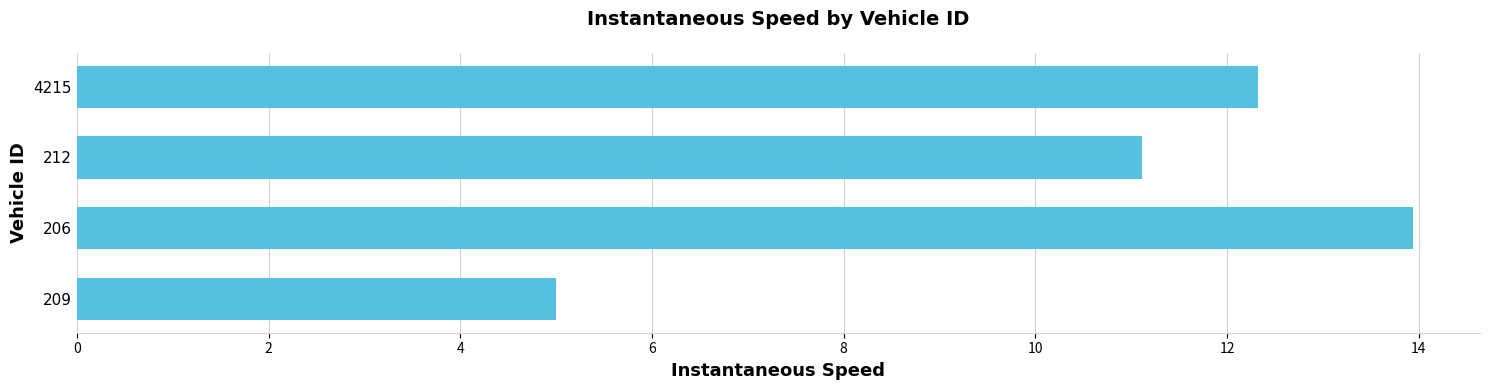

Reading bottom to top, what are all the values shown in this chart?

5.0	13.9	11.1	12.3